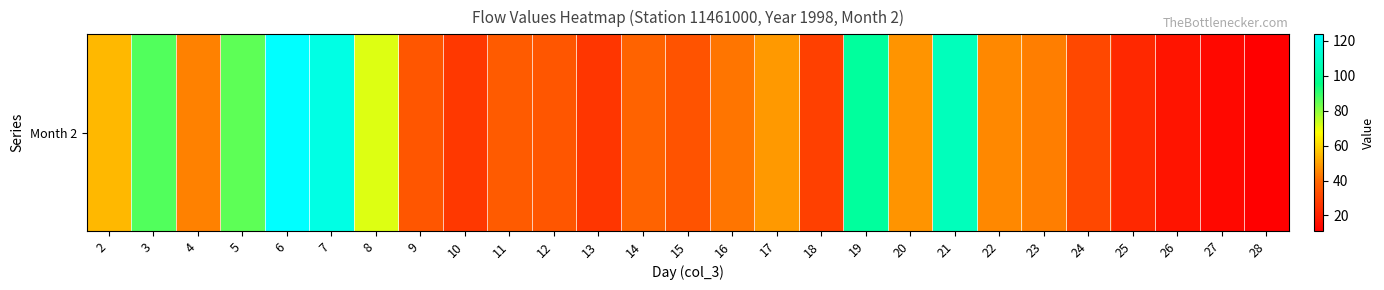

Which label corresponds to the smallest value in the chart?

28